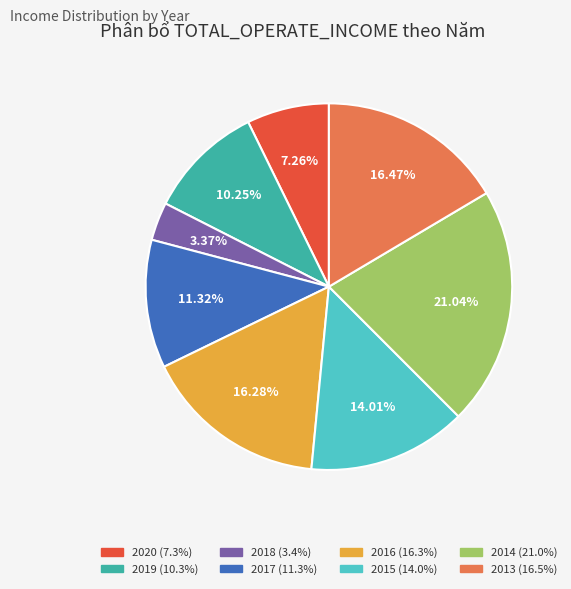

Does any single category account for the majority?

No